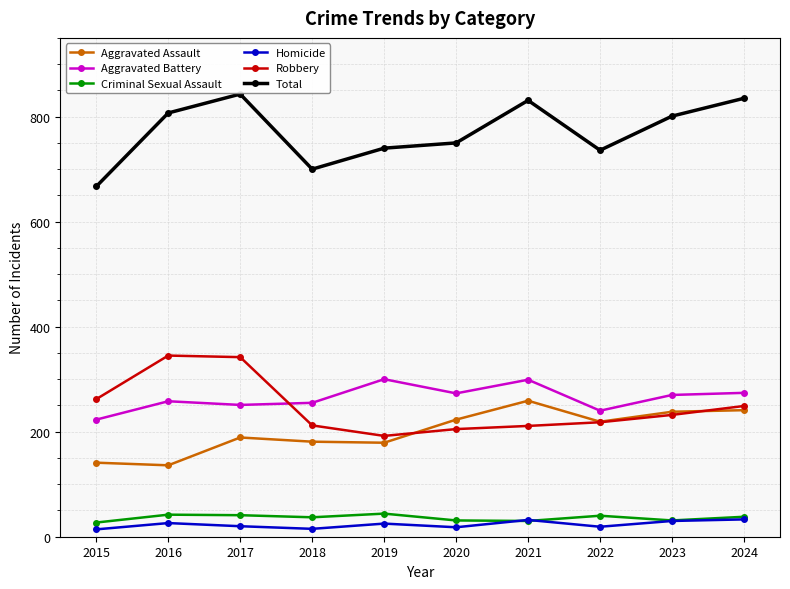

What is the maximum value shown in the chart?

843